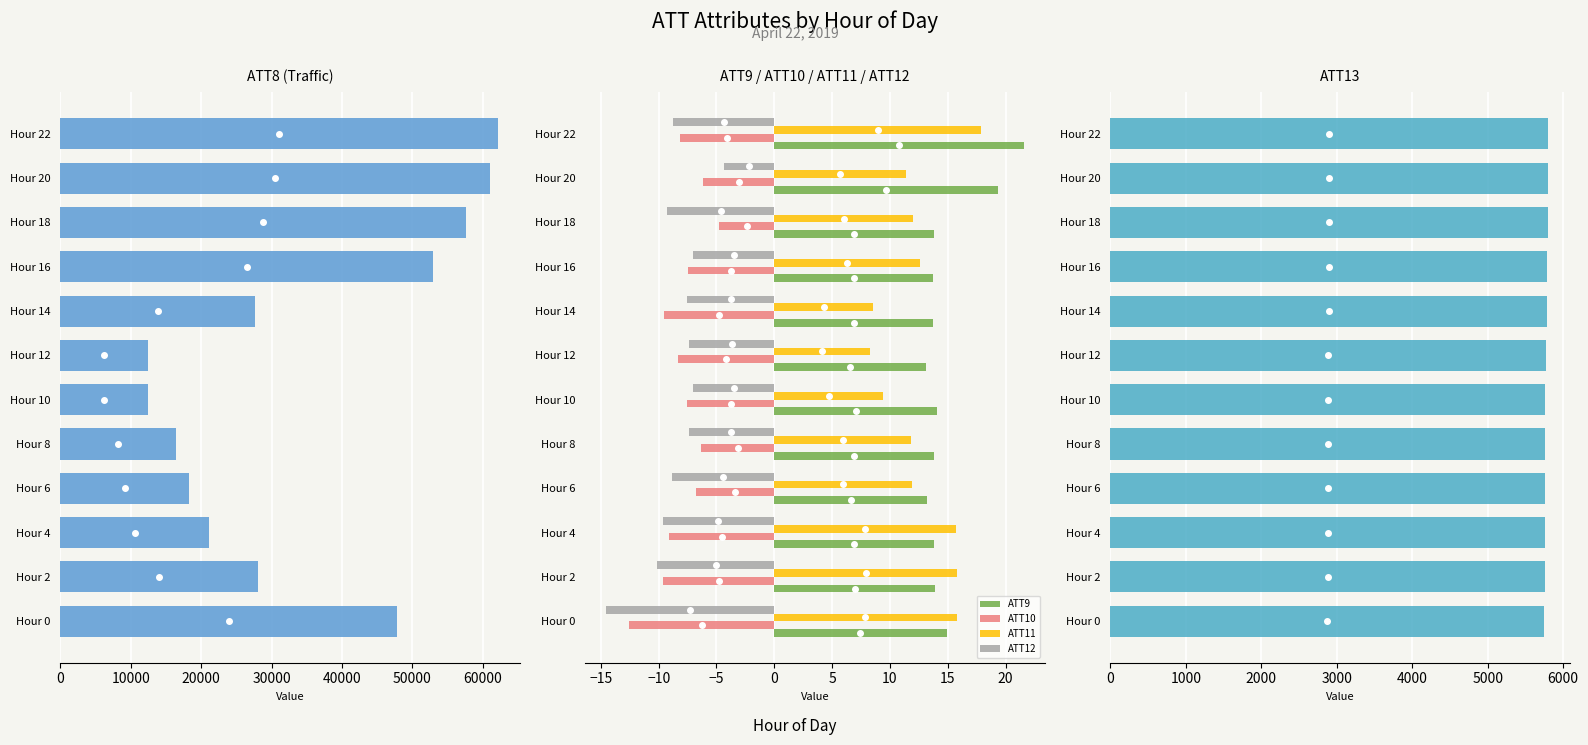

The value of ATT11 at Hour 18 is 12.0. True or false?

True